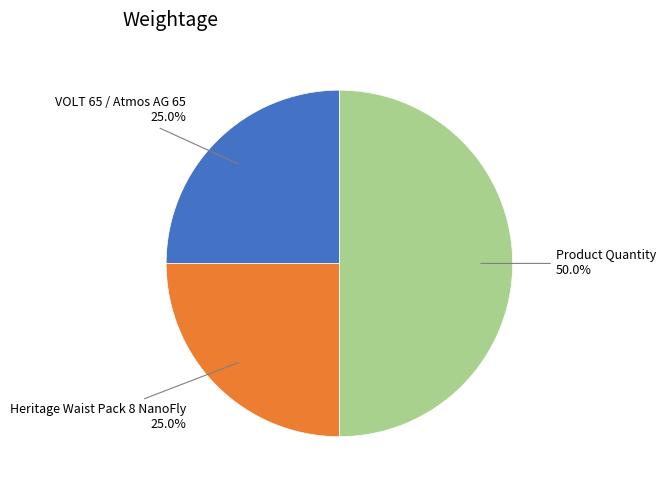

How many slices are in this pie chart?

3